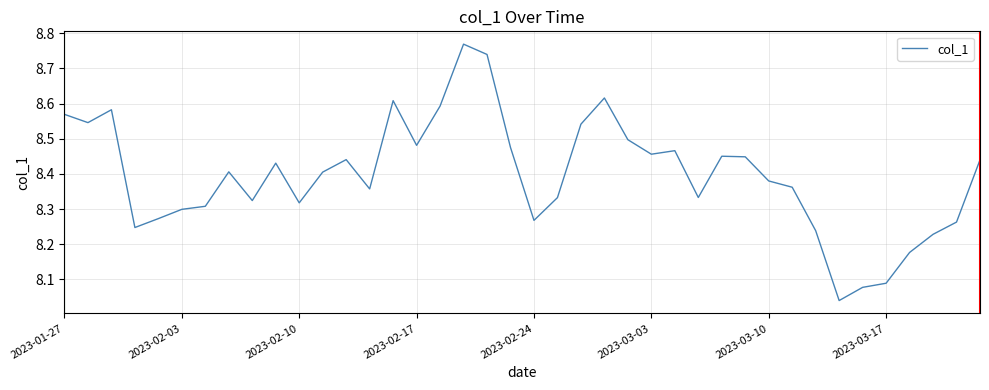

How many interior local peaks (higher than both neighbors) does the data have?

9